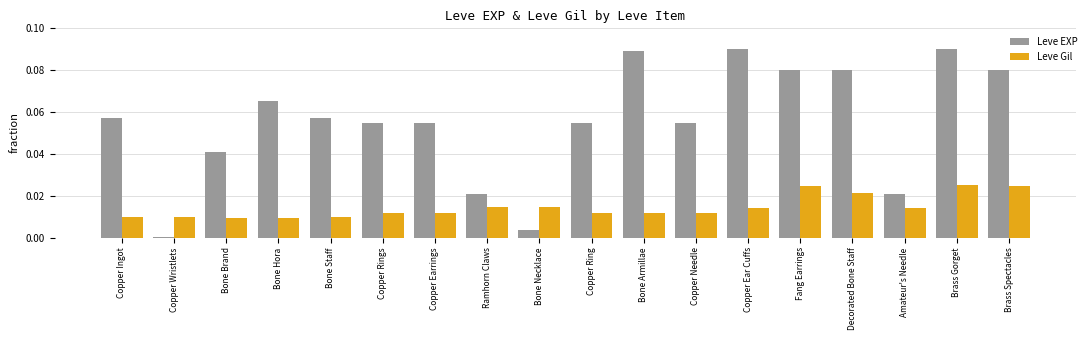

Are the bars grouped side by side (vs. stacked)?

Yes